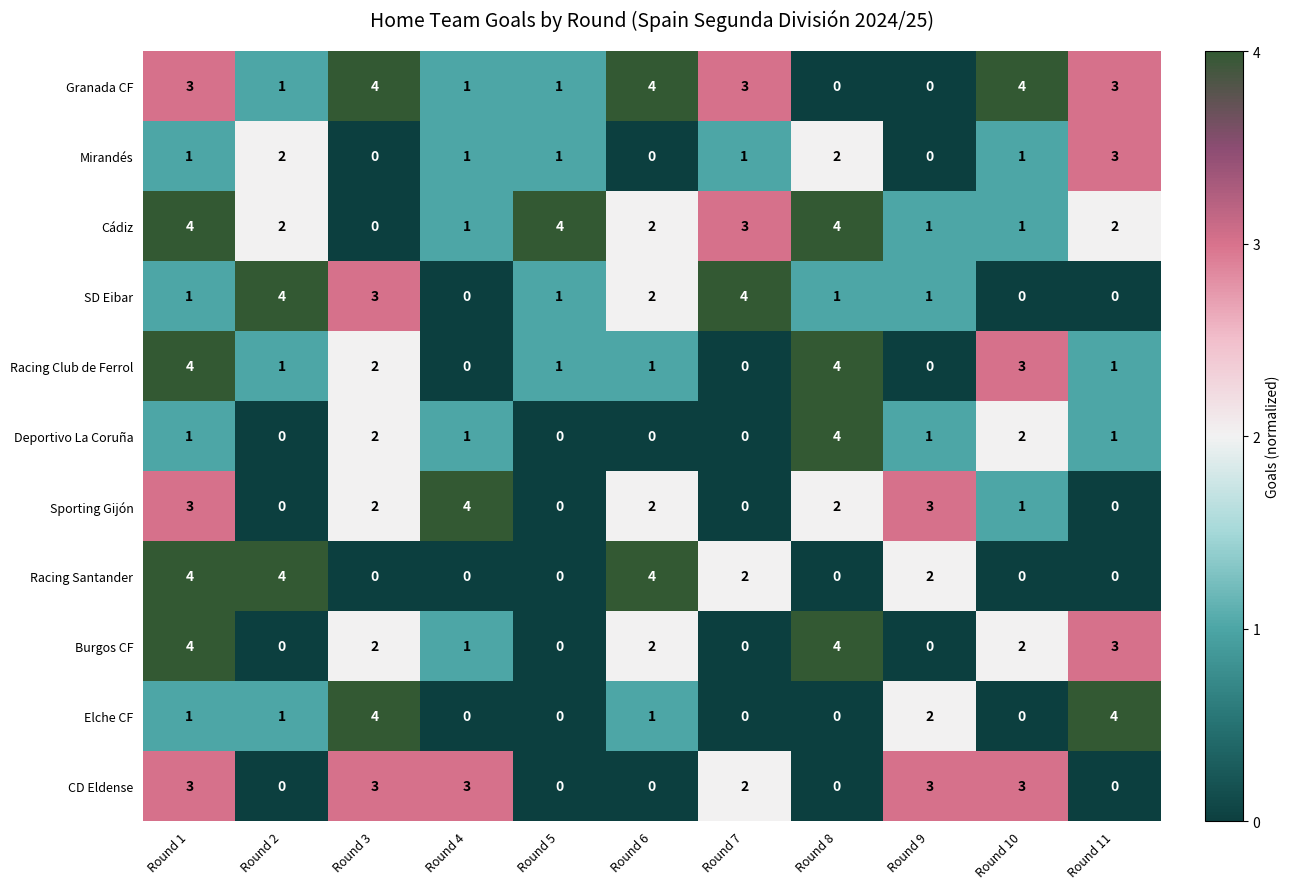

What is the approximate value of Racing Santander at Round 6?

4